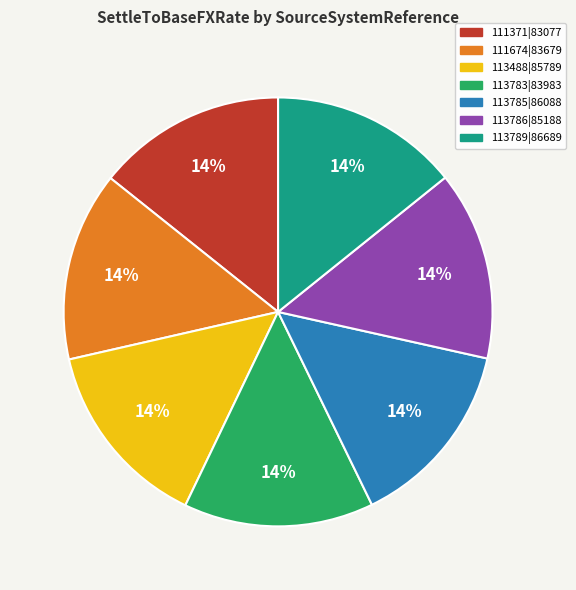

To the nearest percent, what percentage of the pie is 113785|86088?

14%